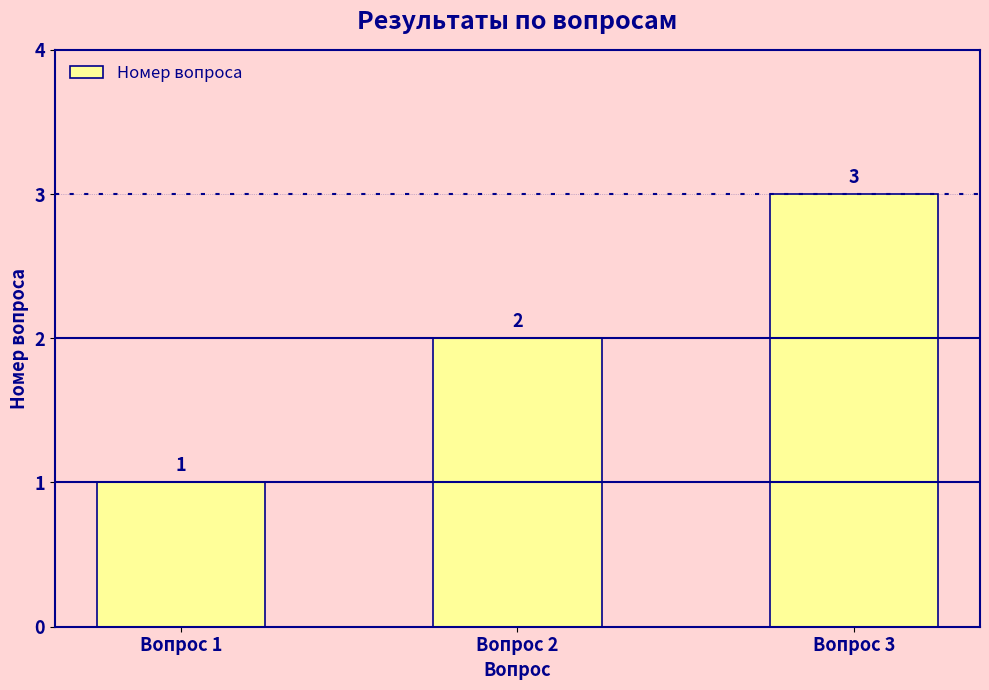

List the labels in order of value, largest first.

Вопрос 3, Вопрос 2, Вопрос 1